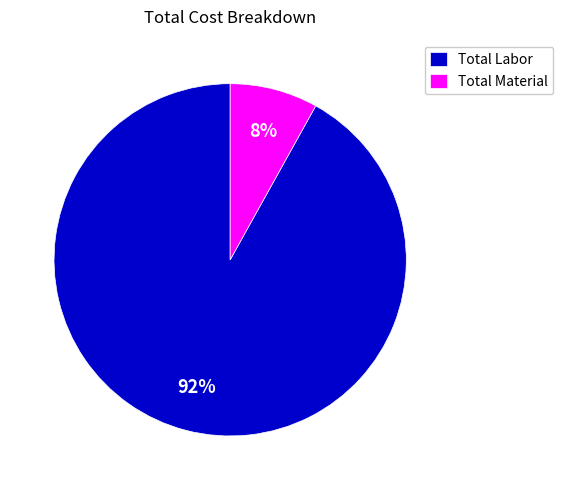

To the nearest percent, what portion does Total Material represent?

8%